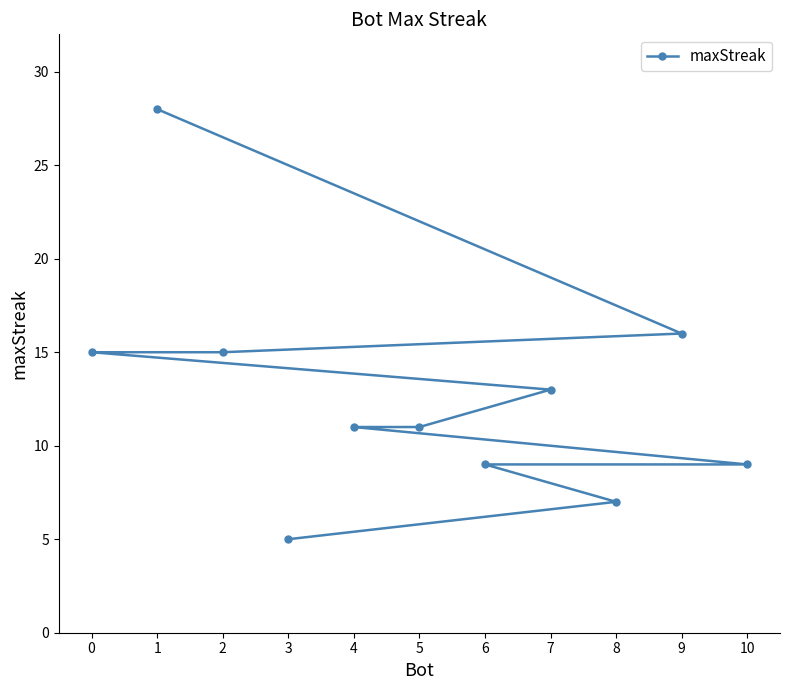

Which label corresponds to the smallest value in the chart?

3